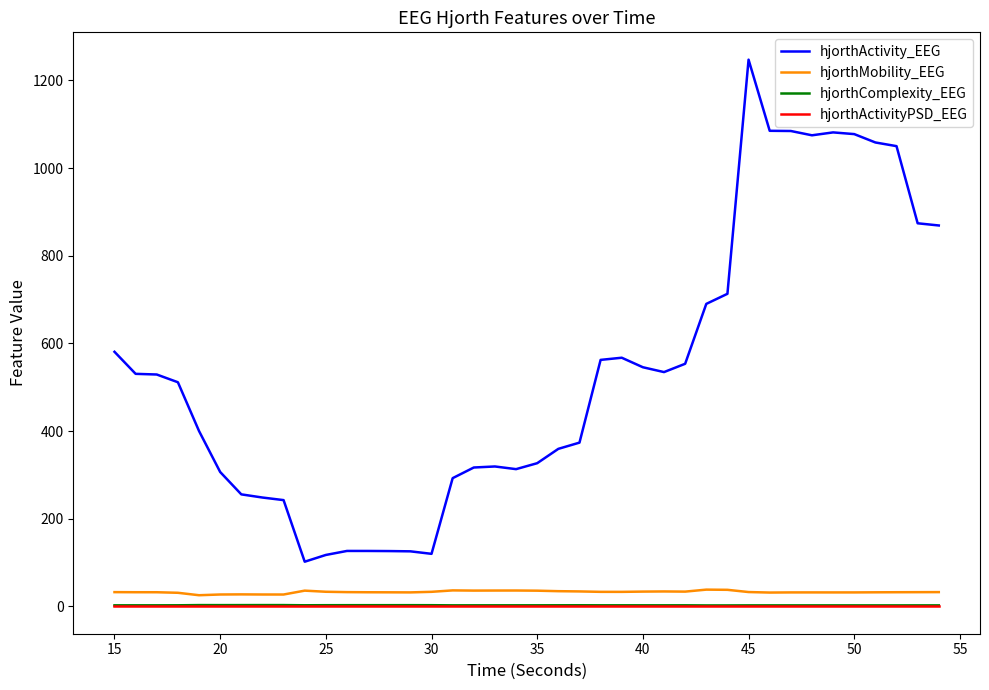

Count the hjorthActivityPSD_EEG values in the range 0 to 1.

40